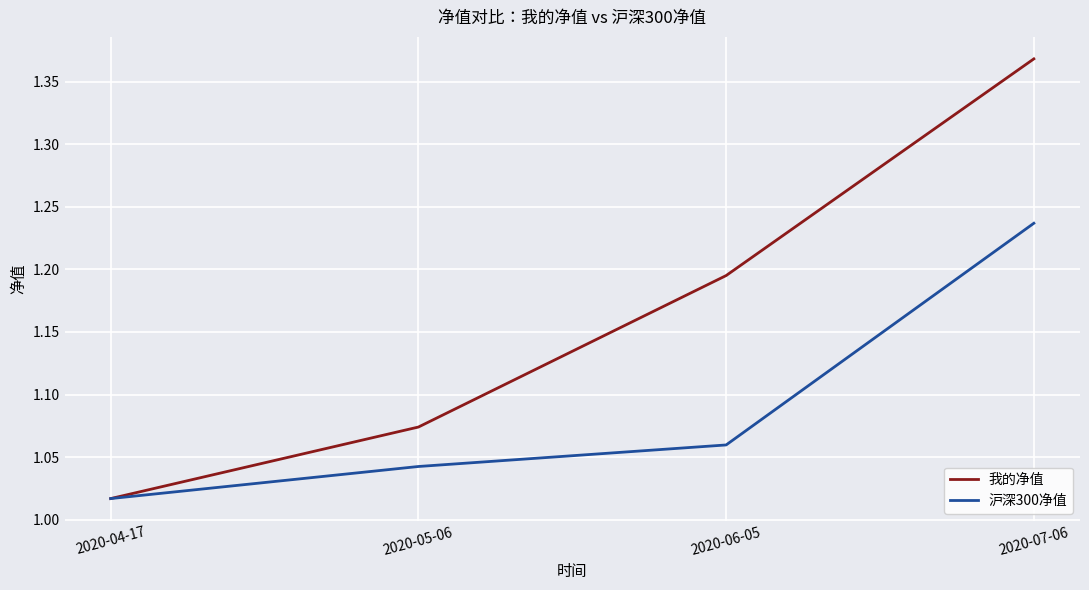

True or false: 沪深300净值 has more than 0 interior local peaks.

False